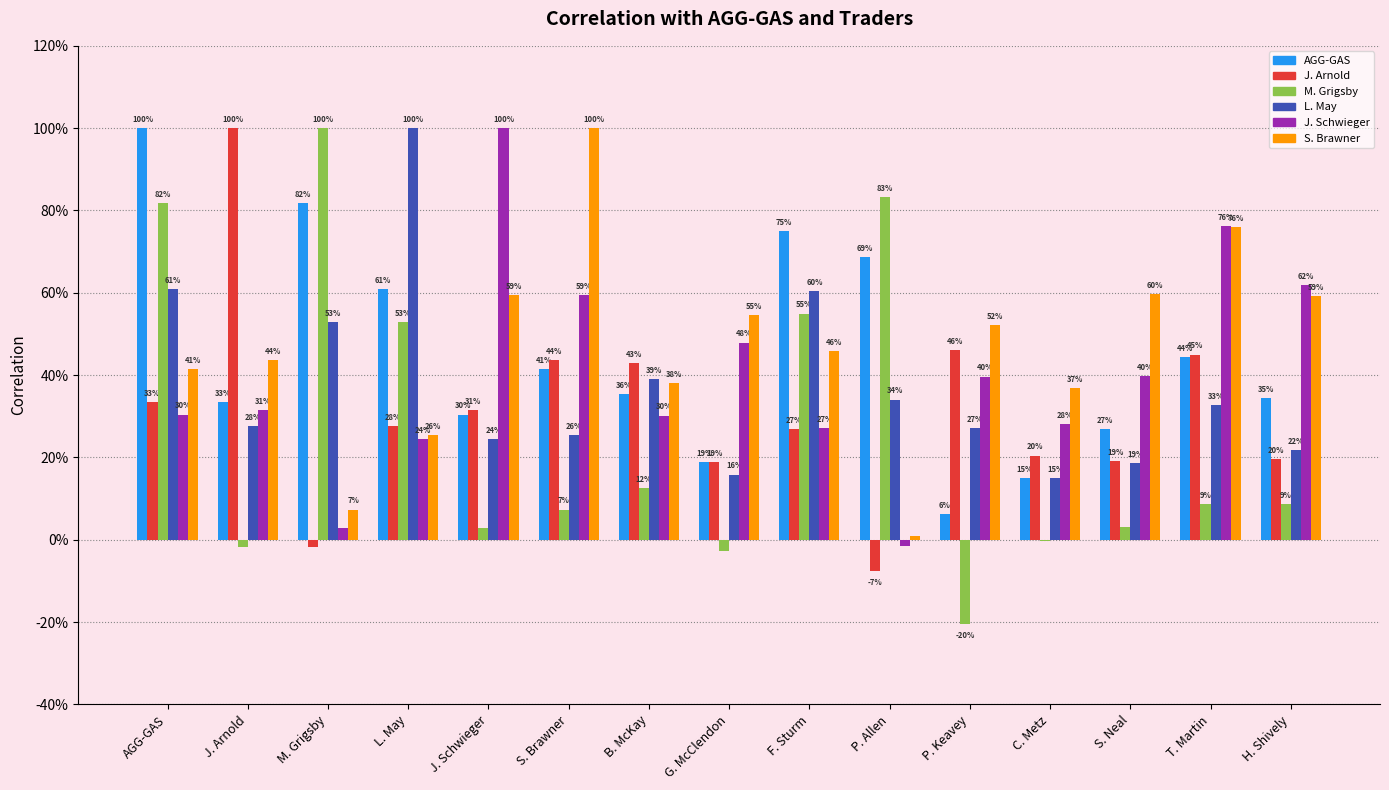

What are all the series names shown in the legend?

AGG-GAS, J. Arnold, M. Grigsby, L. May, J. Schwieger, S. Brawner